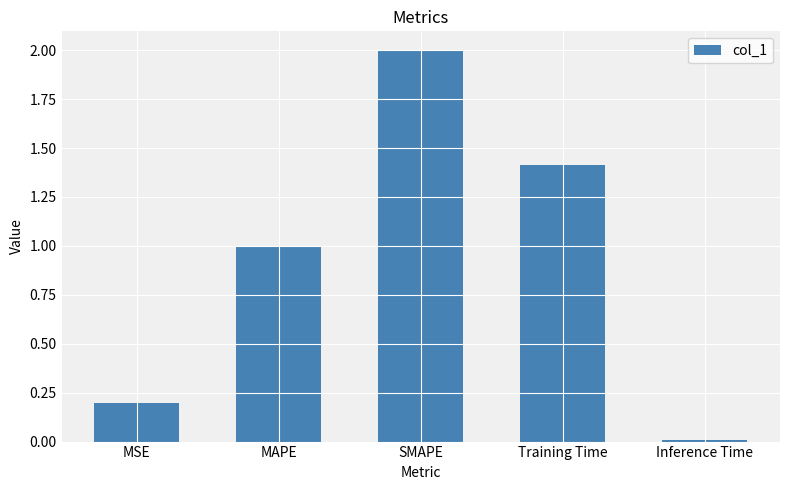

What position from the left is Training Time?

4